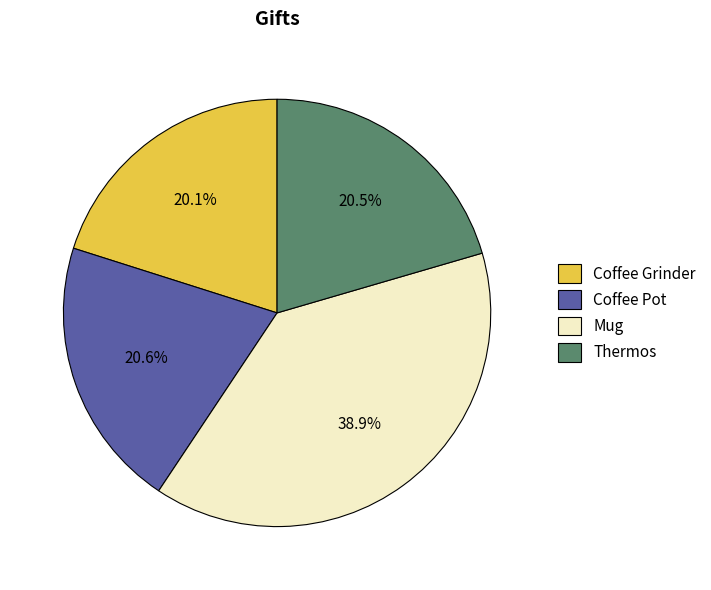

Combined, do Coffee Grinder and Coffee Pot account for over 50%?

No